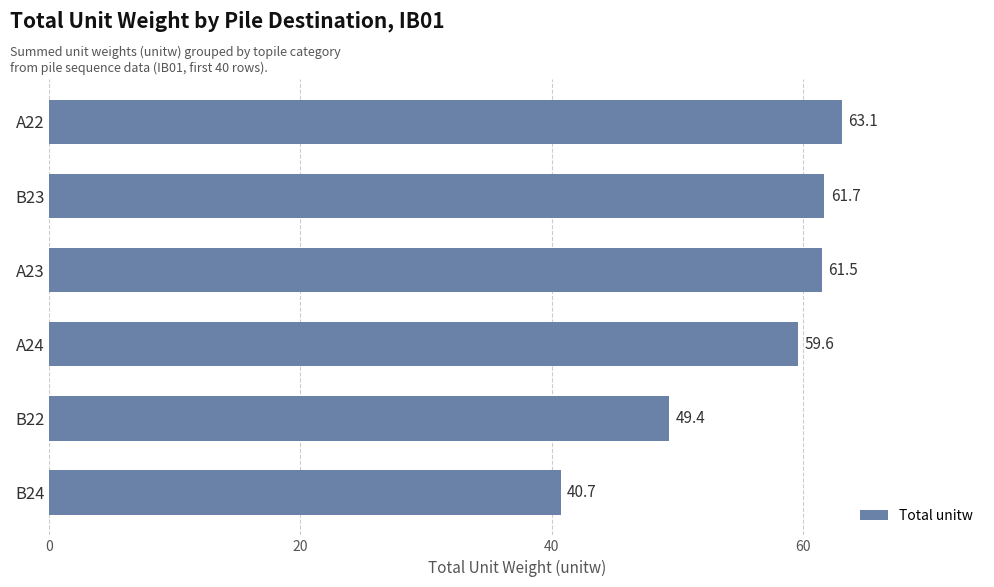

What is the change in value from A23 to A22?

+1.6